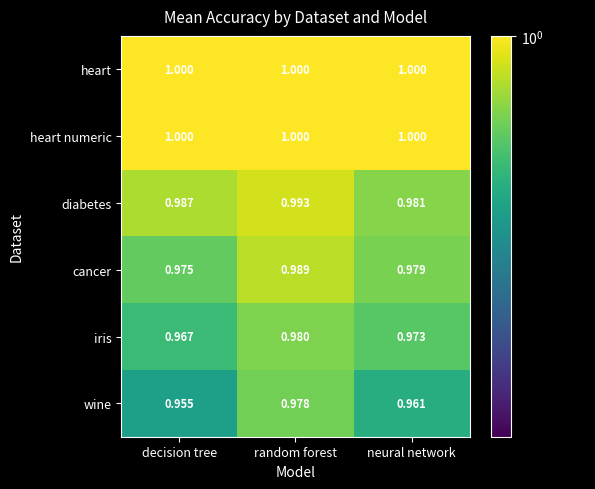

At which category is the sum across all series the highest?

random forest